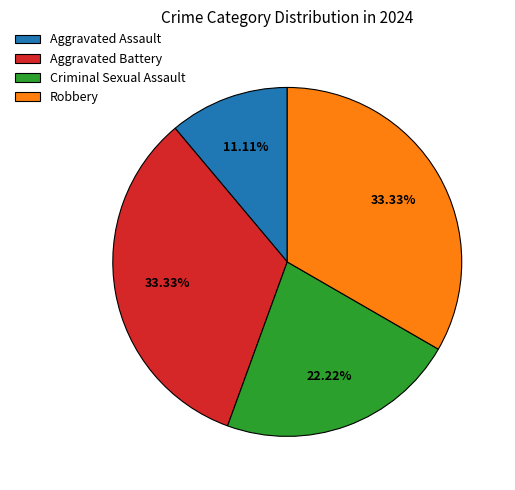

Between Criminal Sexual Assault and Aggravated Assault, which is larger?

Criminal Sexual Assault